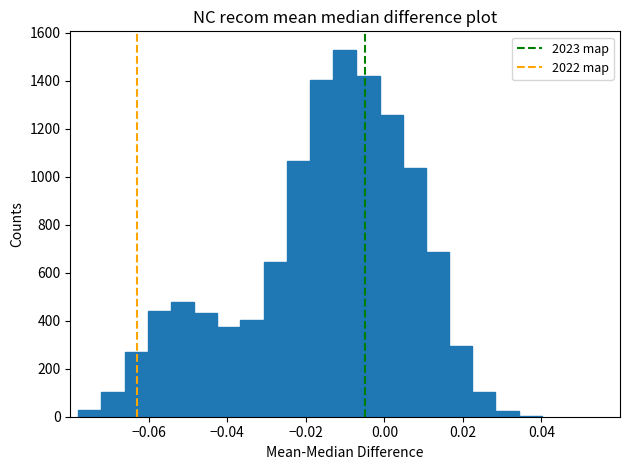

Read against the x-axis, roughly where is the centre of the tallest bar?

-0.010